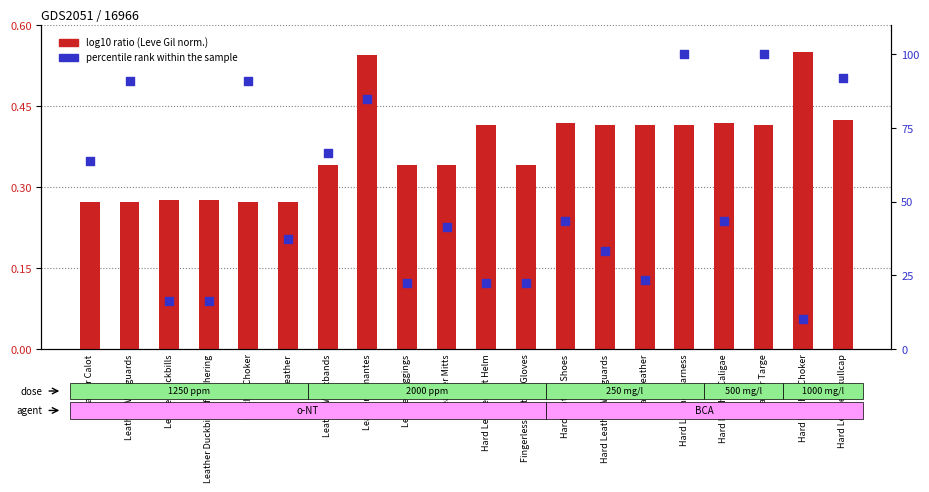

What are all the series names shown in the legend?

log10 ratio, percentile rank within the sample